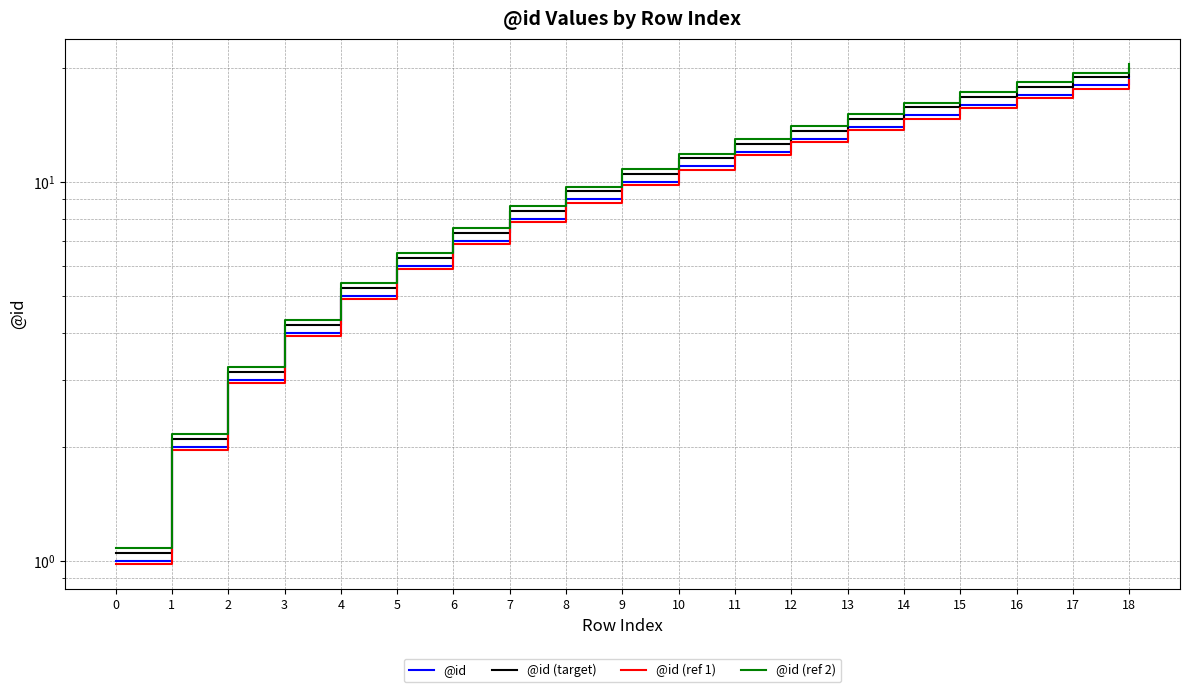

Where does the @id (ref 2) series first go above 10?

9